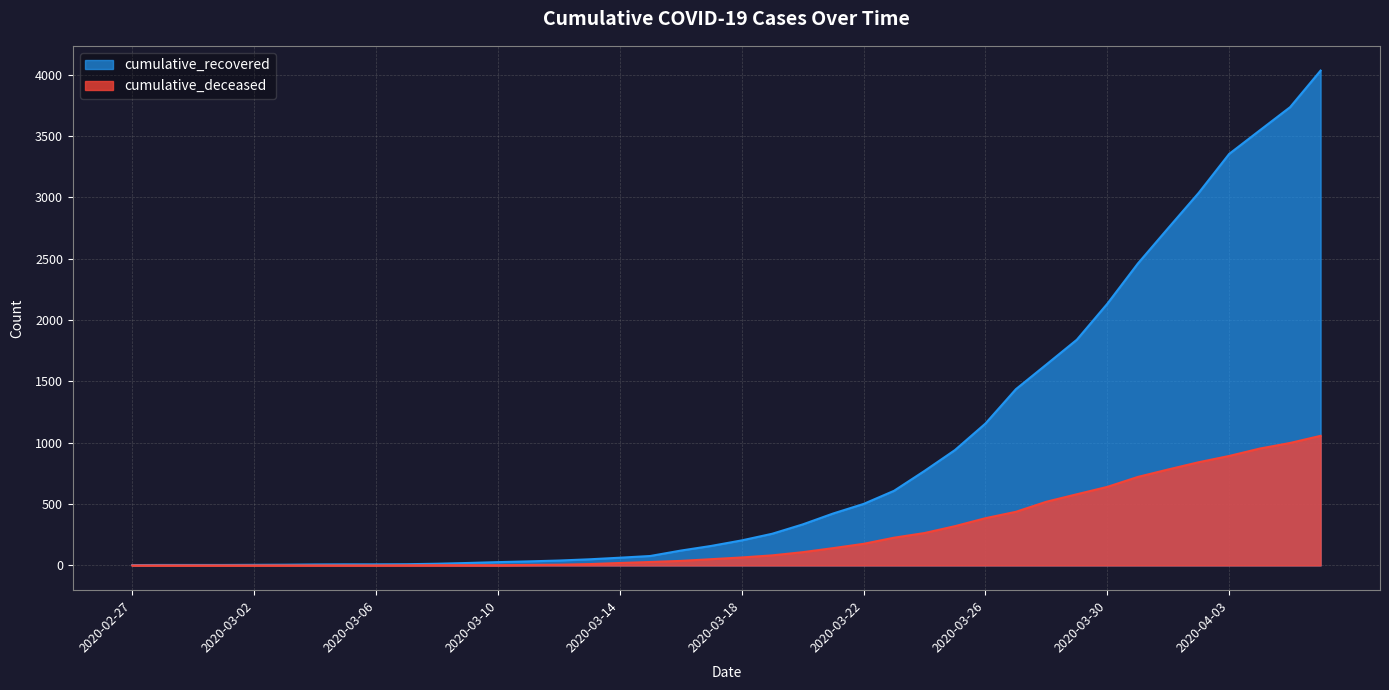

What value does the cumulative_deceased series have at 2020-04-04, to the nearest 100?

1000